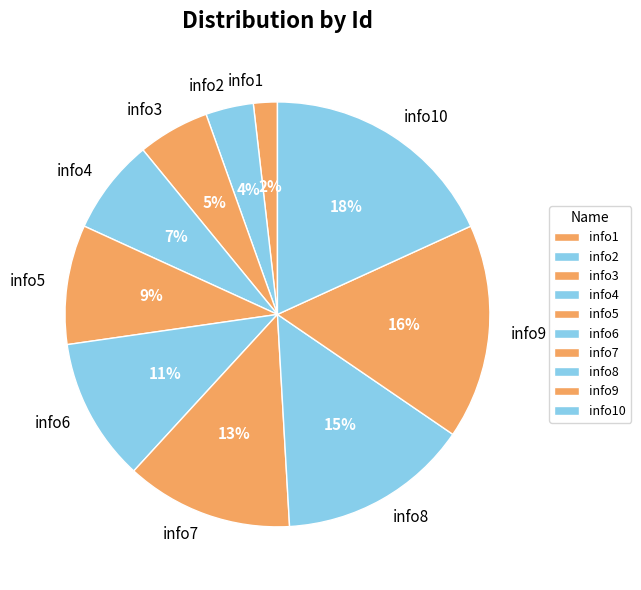

Which slice is the largest?

info10